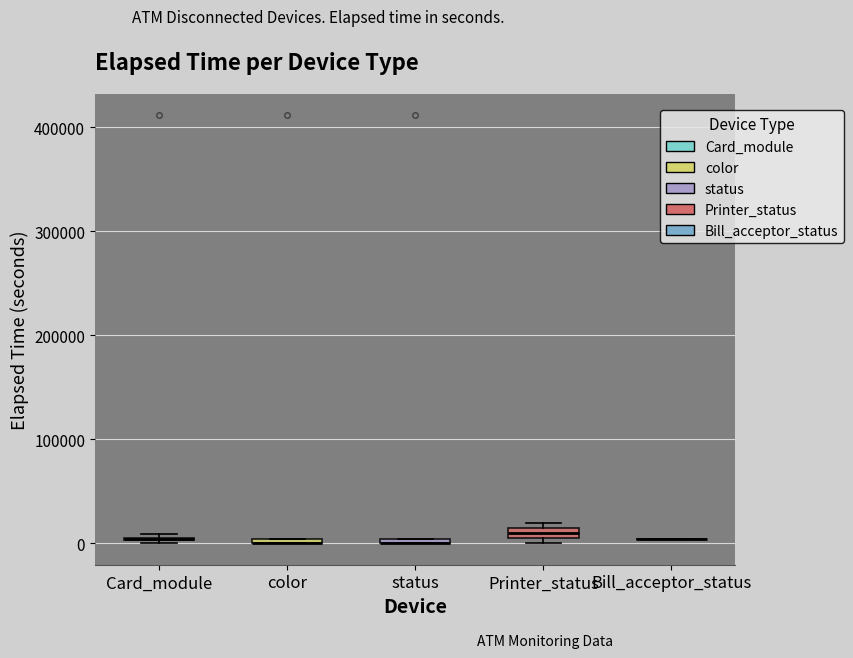

Between 13 and 7, which is larger?

13